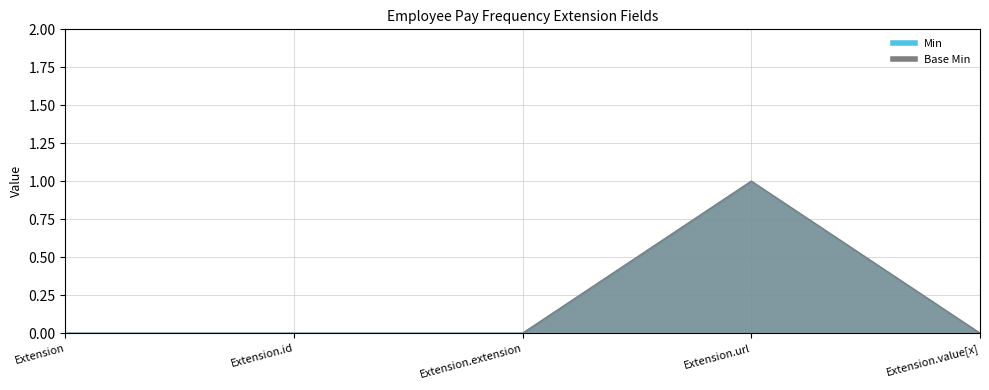

What is the total value across all series at Extension.url?

2